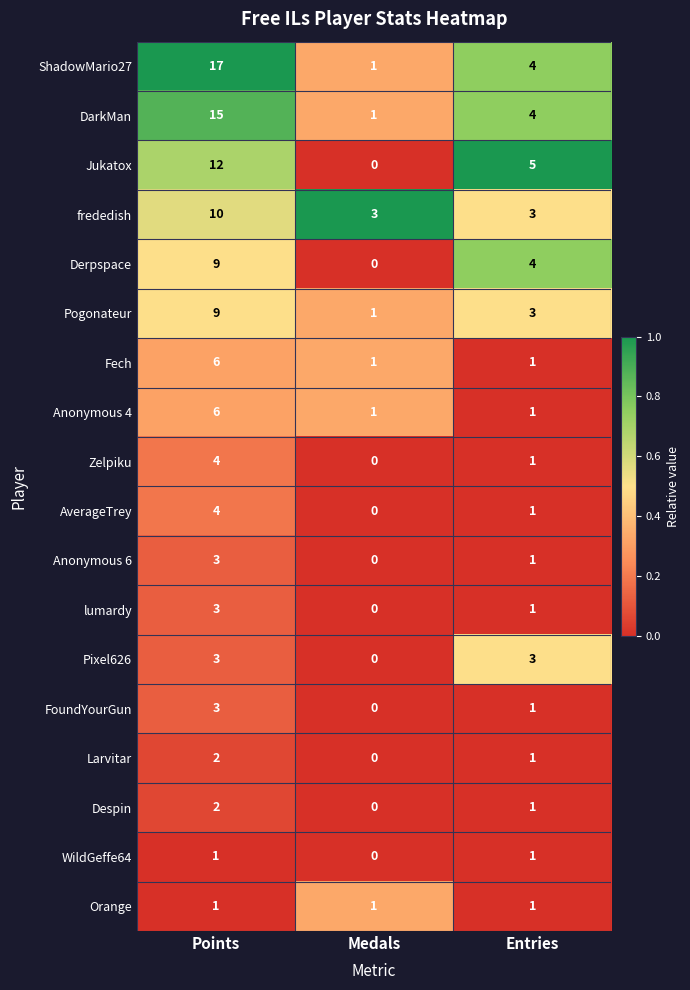

Count the number of data series in this chart.

18